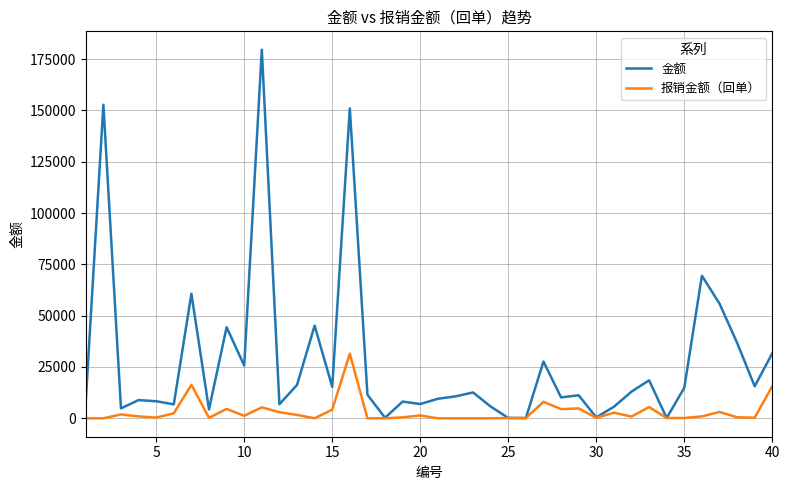

List the series in order of their overall mean, lowest first.

报销金额（回单）, 金额